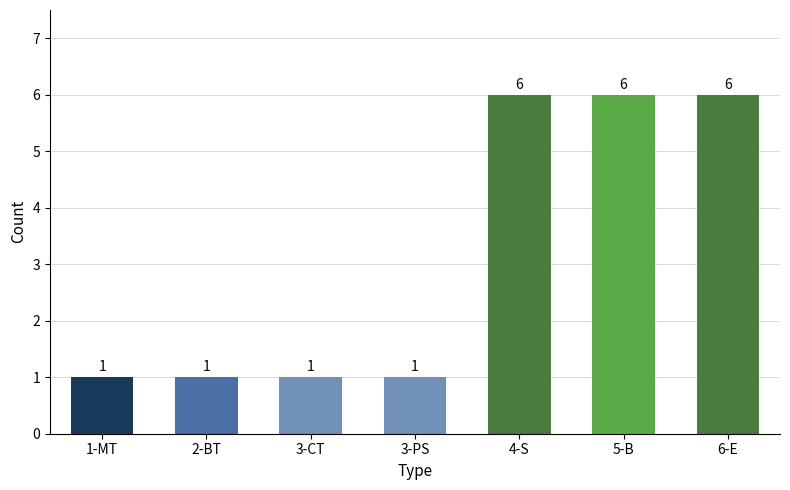

What is the change in value from 2-BT to 6-E?

+5